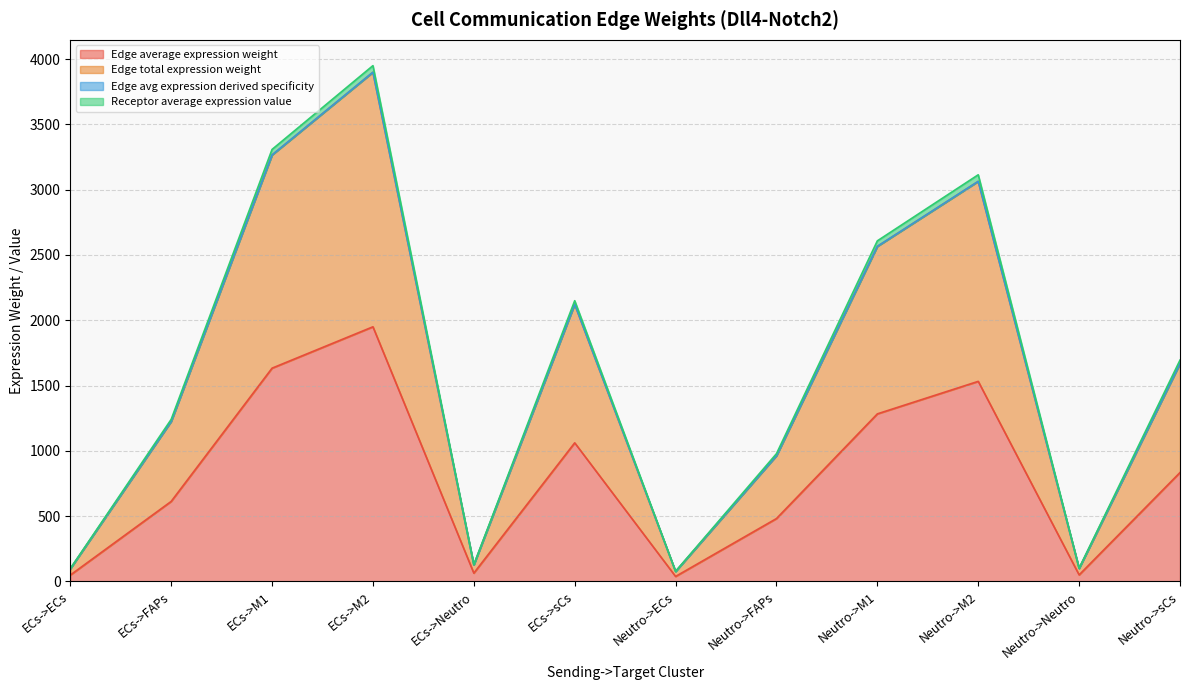

How many interior local valleys does the Receptor average expression value series have?

3